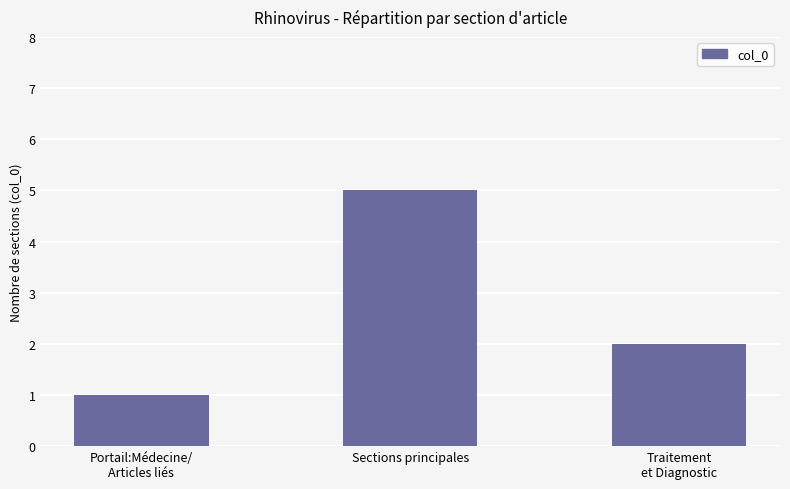

What is the change in value from Sections principales to Traitement
et Diagnostic?

-3